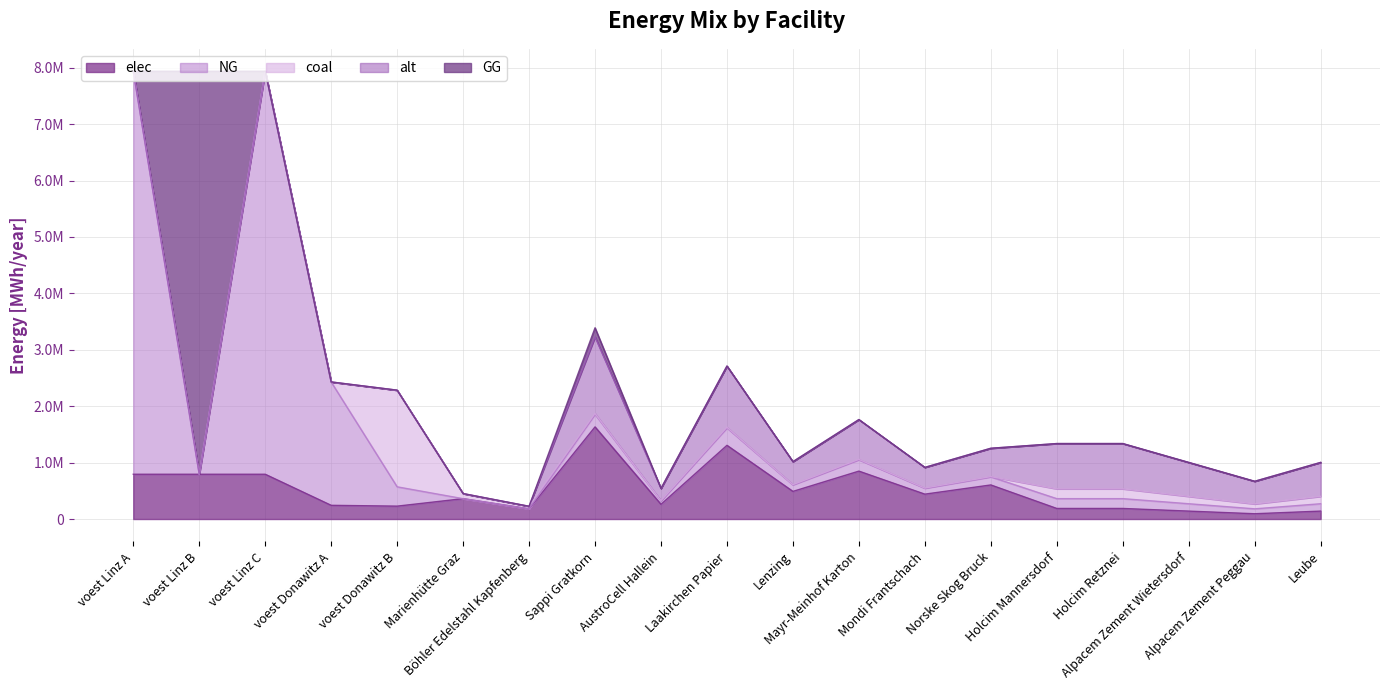

Where is elec nearest to the value 863377?

Mayr-Meinhof Karton